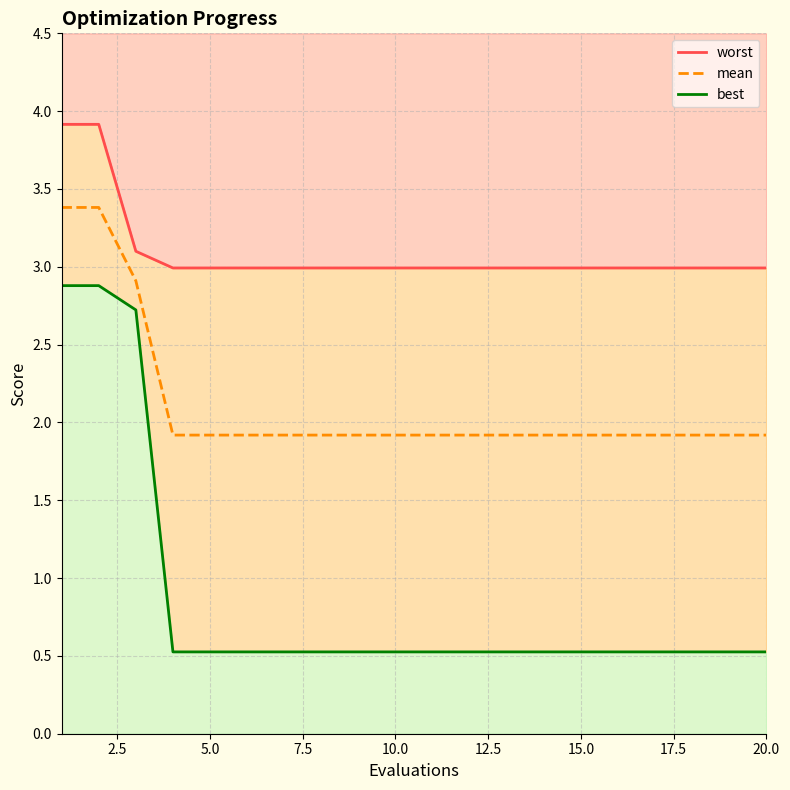

True or false: mean has a value of 1.9 at 5.0.

True